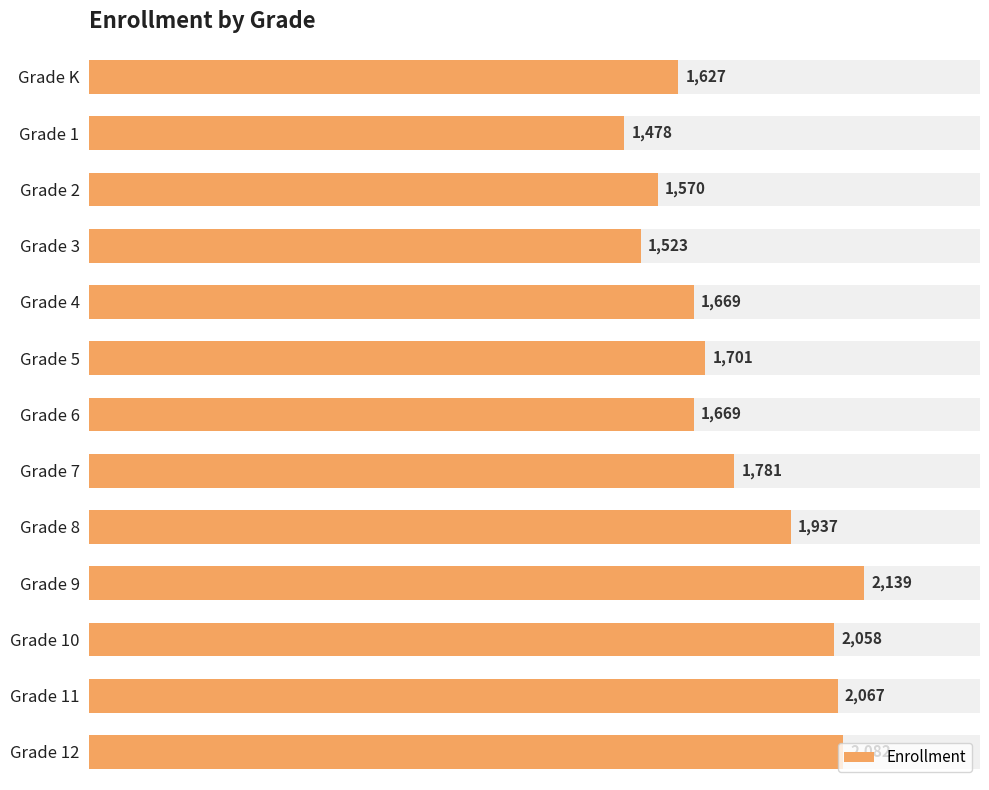

Count the number of categories in the chart.

13